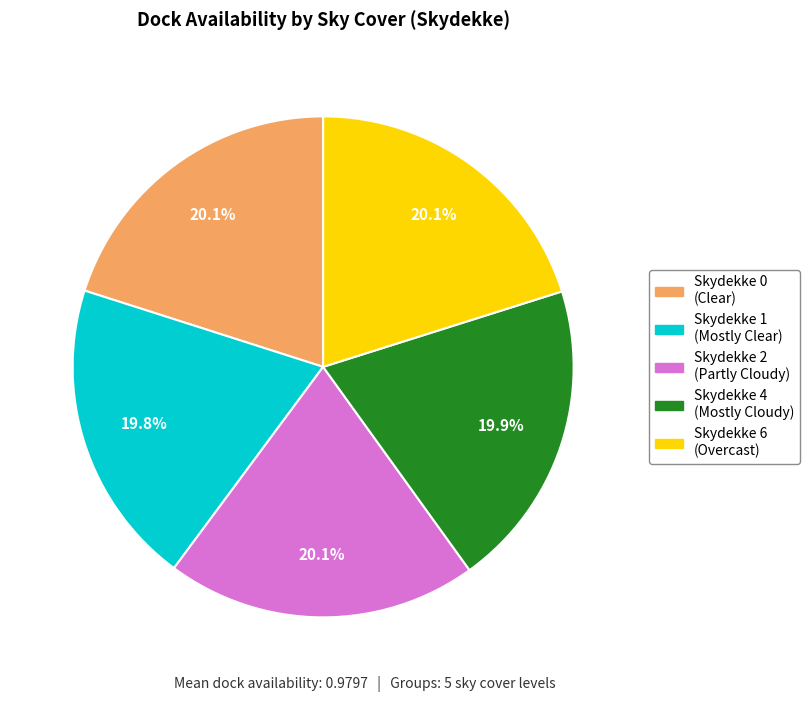

Does any single category account for the majority?

No